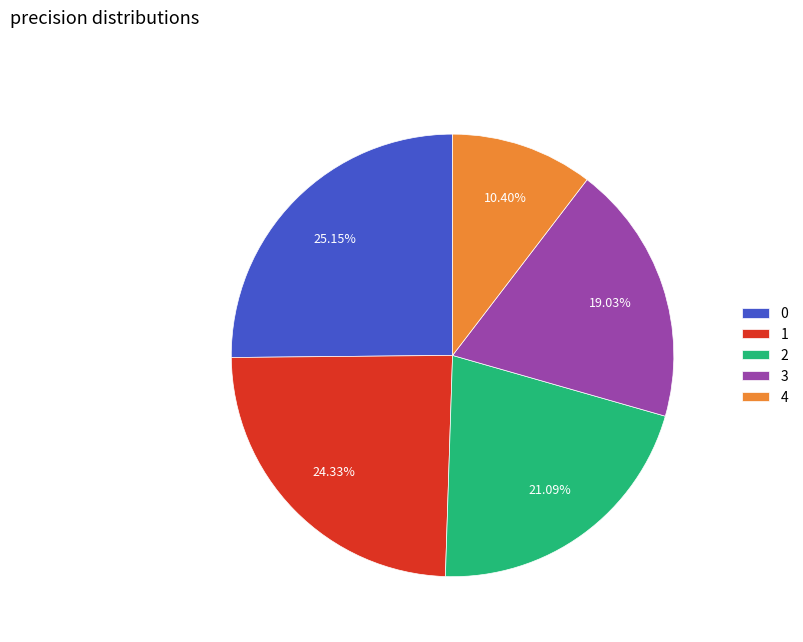

What portion of the pie excludes 4?

89.6%